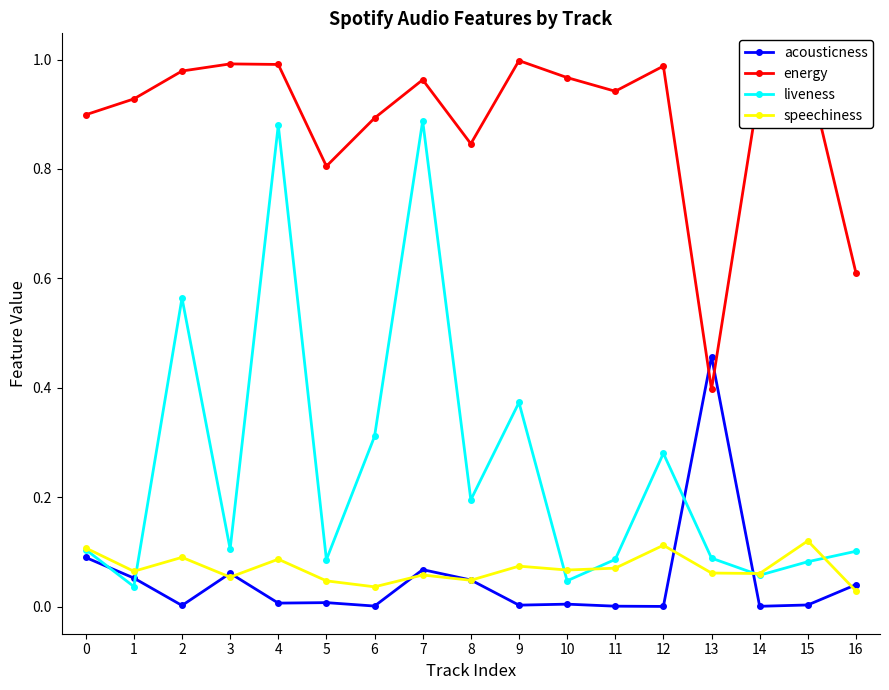

Is the value of liveness at 15 greater than the value of acousticness at 15?

Yes